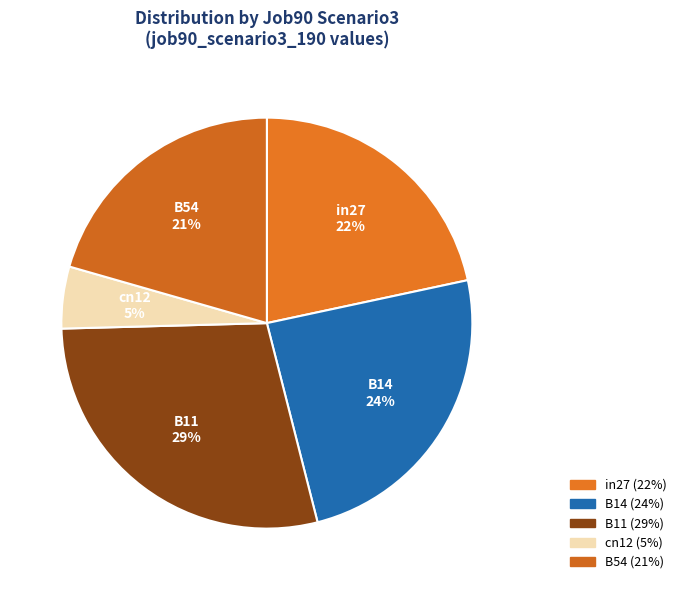

Which has a higher value, cn12 or B54?

B54